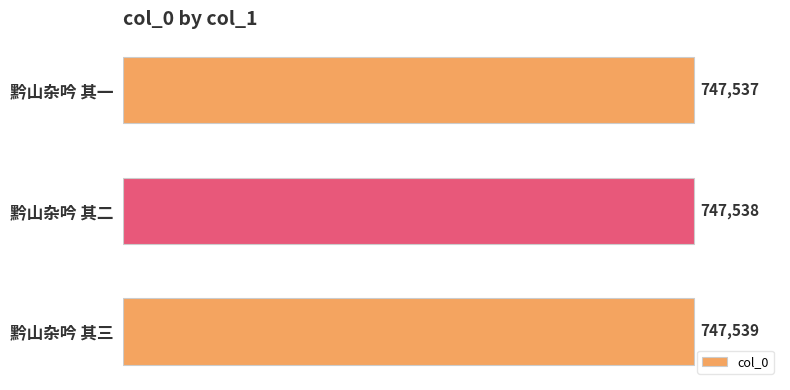

Which category has the highest value across all series?

黔山杂吟 其三